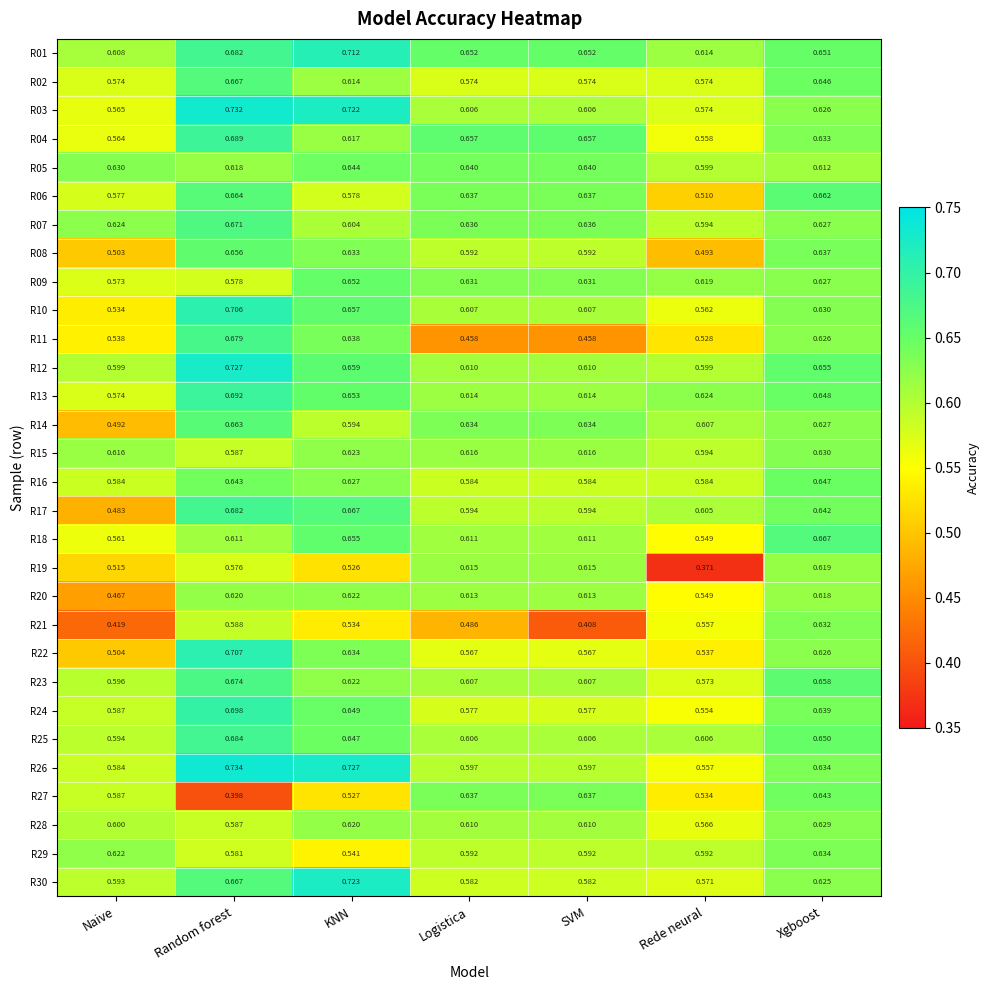

At which label is R27 closest to 0?

Random forest